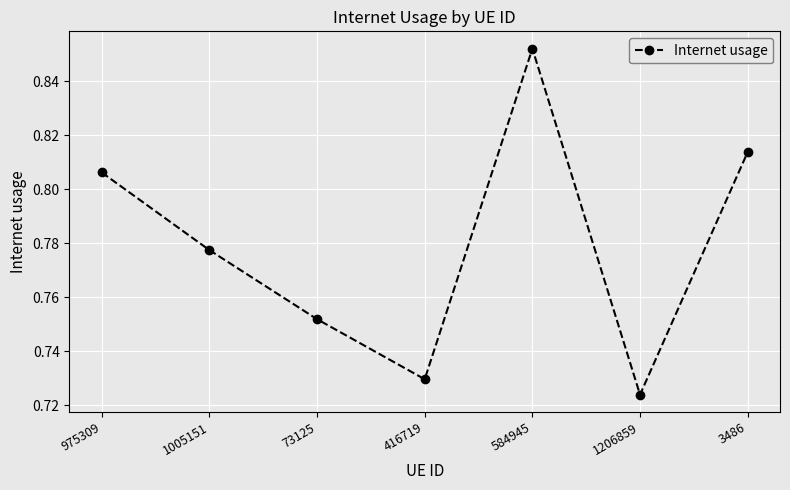

How many interior local peaks (higher than both neighbors) does the data have?

1